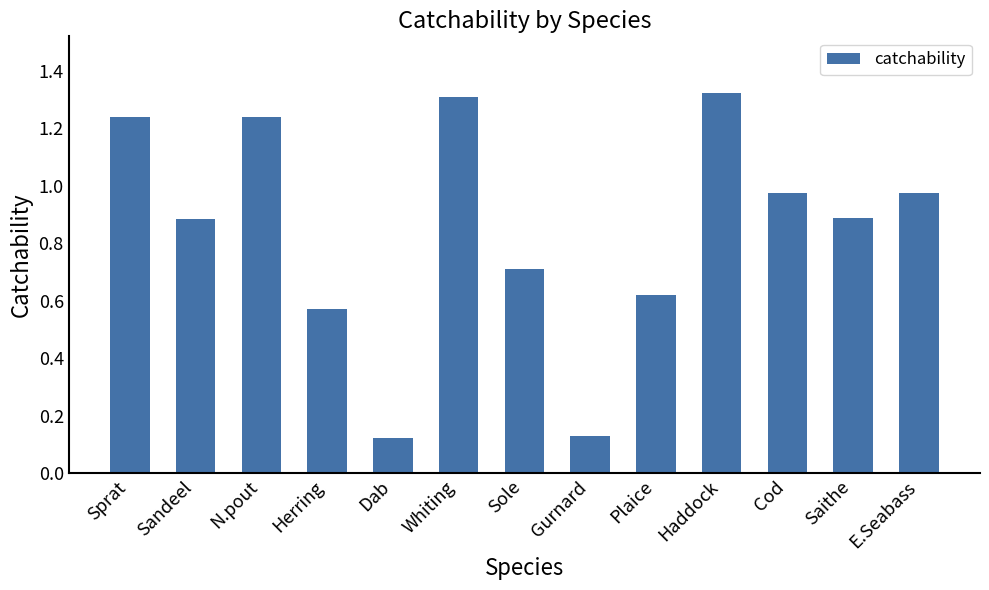

What is the label of the 2nd bar from the right?

Saithe